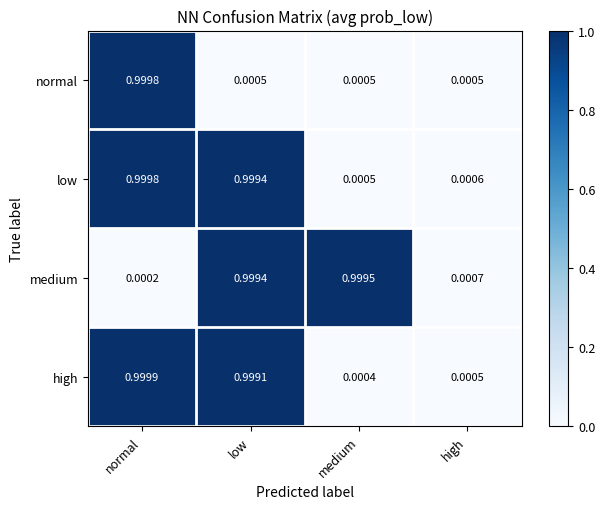

Which label corresponds to the smallest value in the chart?

normal